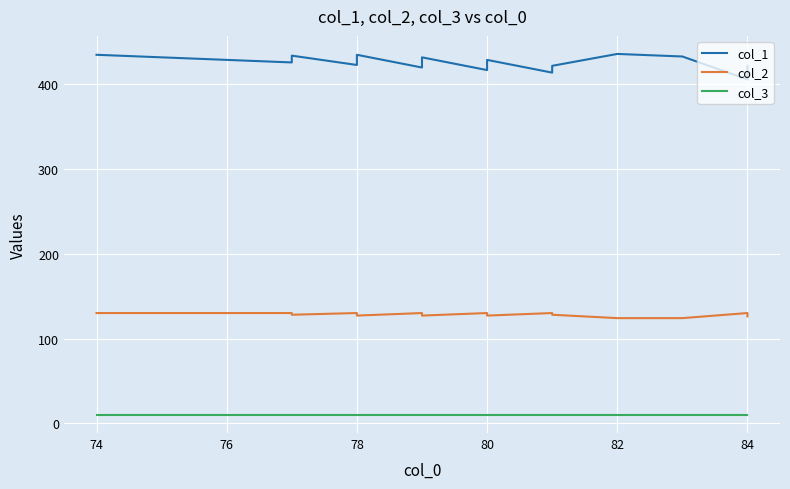

How many values in the col_2 series exceed 128?

9